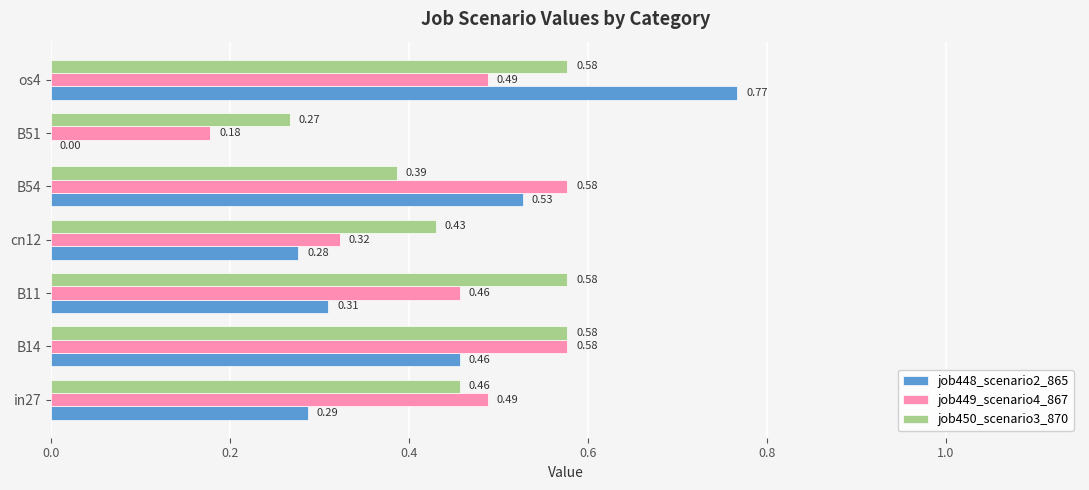

Which series has the largest range (max minus min)?

job448_scenario2_865